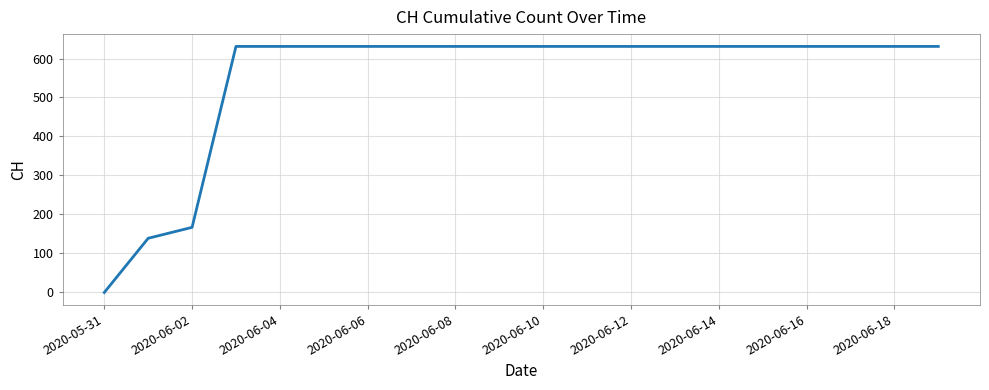

What is the difference between the maximum and minimum values?

631